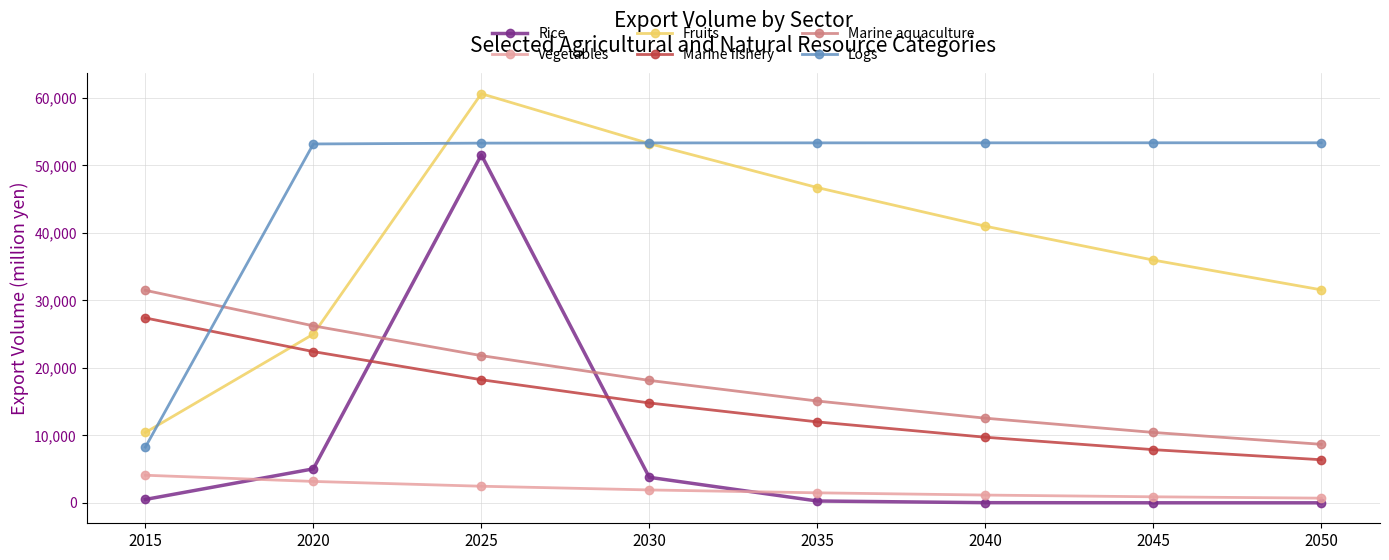

True or false: Marine aquaculture and Marine fishery intersect in this chart.

False